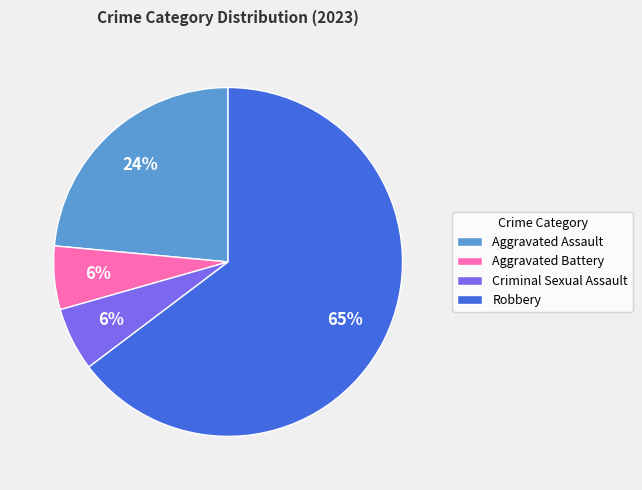

To the nearest percent, what is the difference between the Aggravated Assault and Aggravated Battery slice percentages?

18%